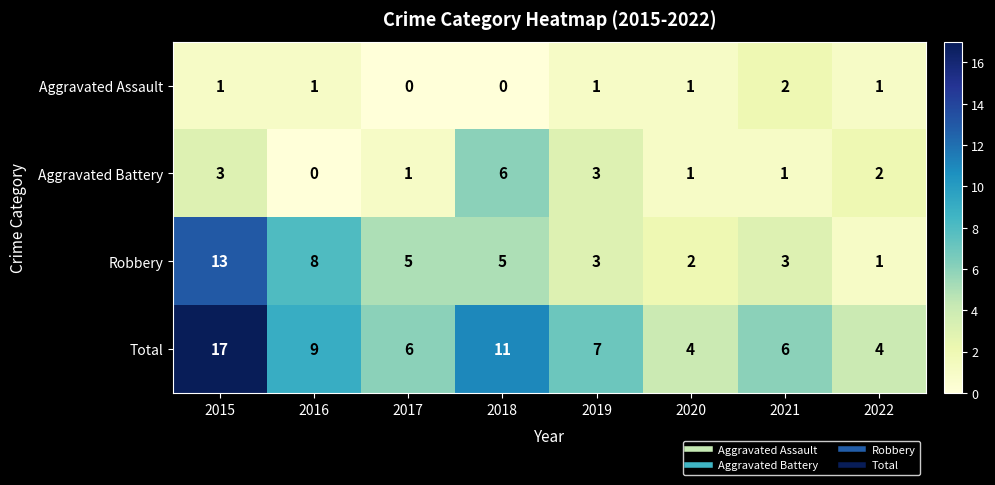

At which category is the sum across all series the highest?

2015